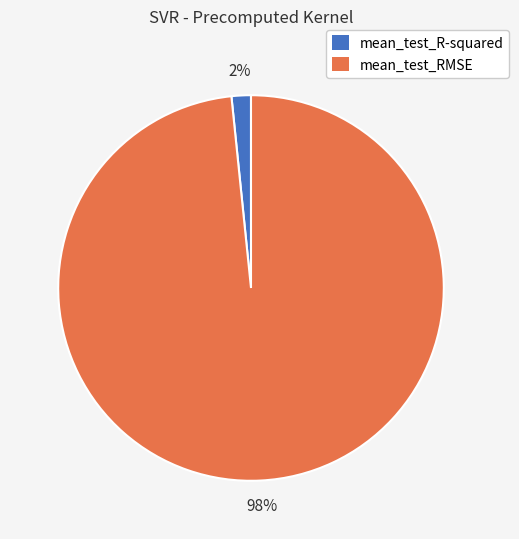

To the nearest percent, what percentage of the pie is mean_test_RMSE?

98%